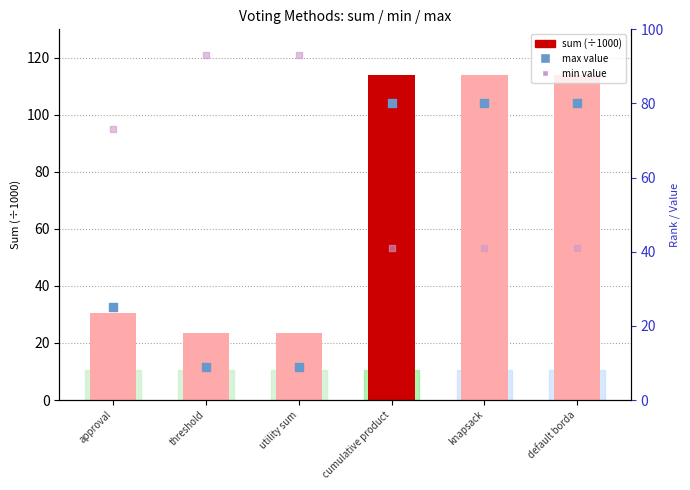

At how many categories does at least one series exceed 46?

6